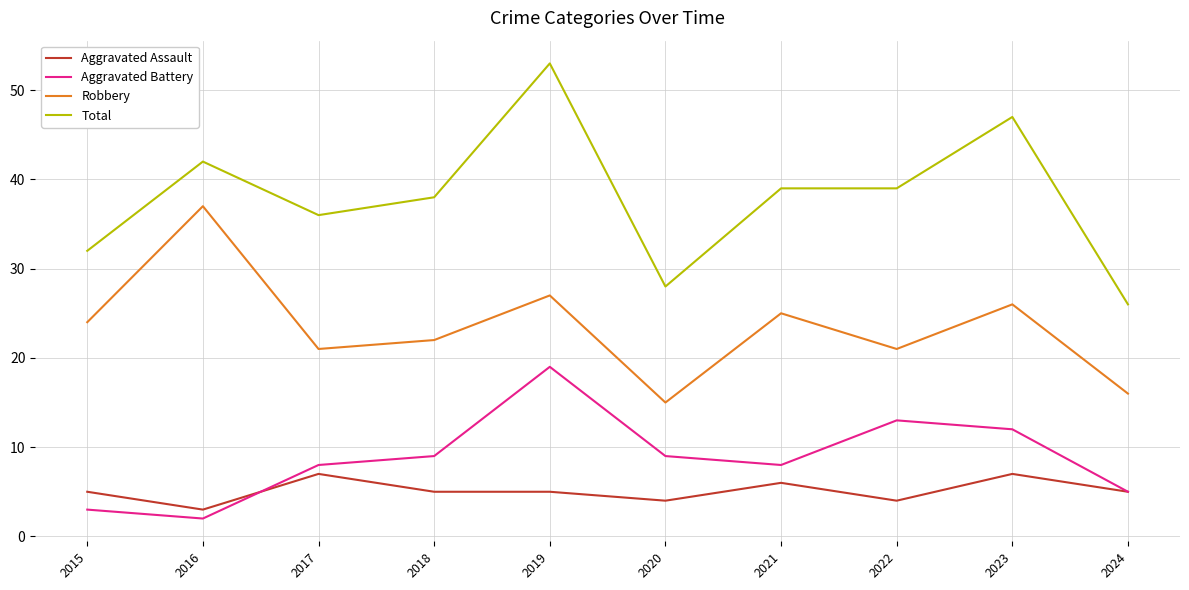

Which series has the widest spread of values?

Total